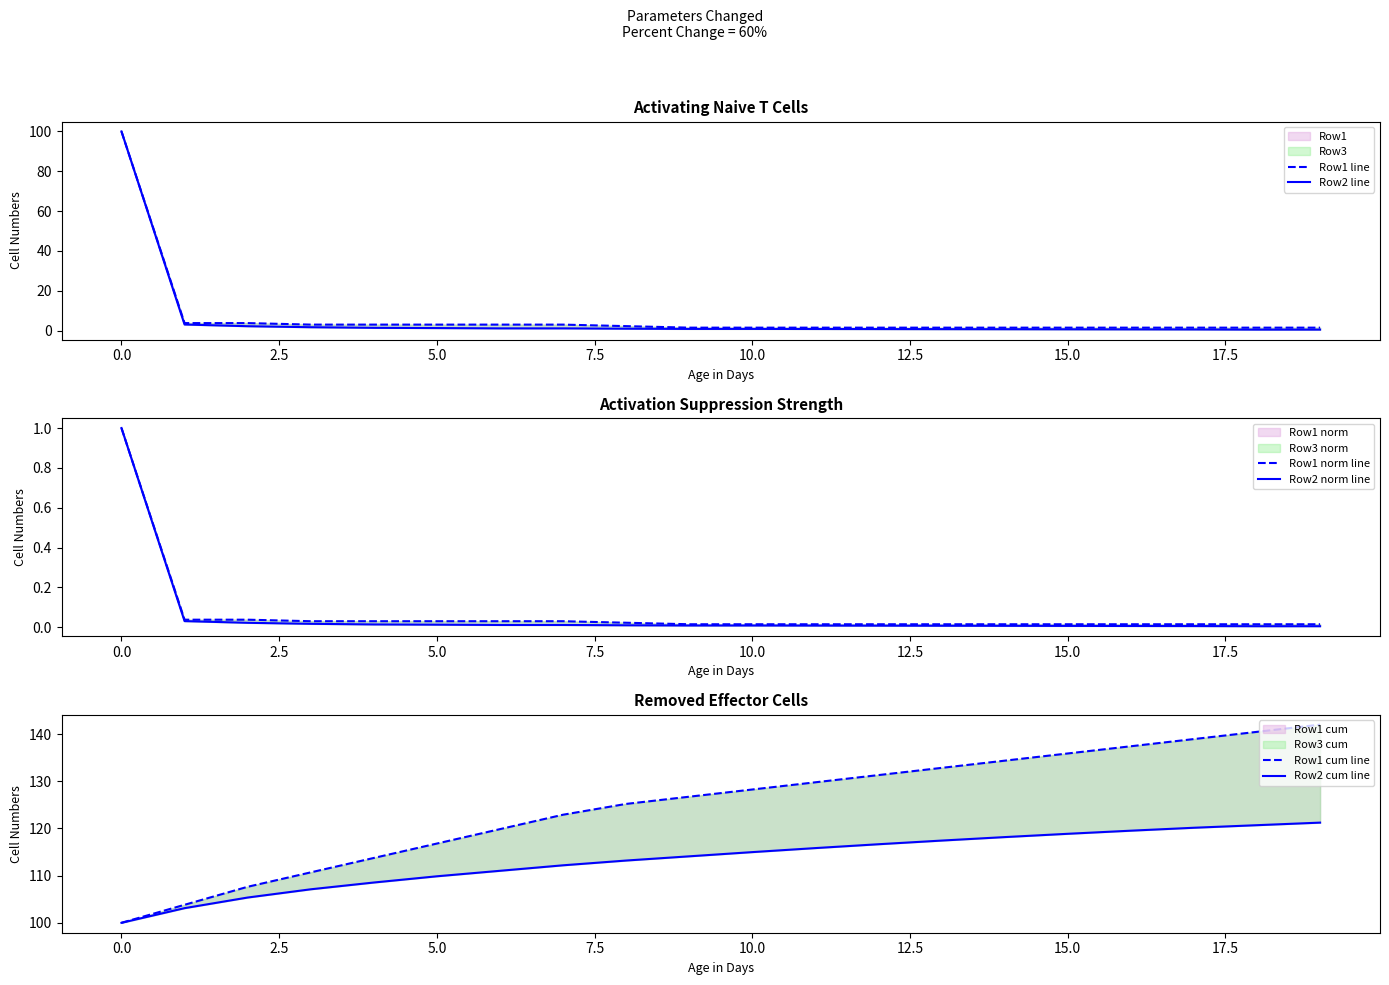

True or false: Row2 cum line and Row1 norm line intersect in this chart.

False